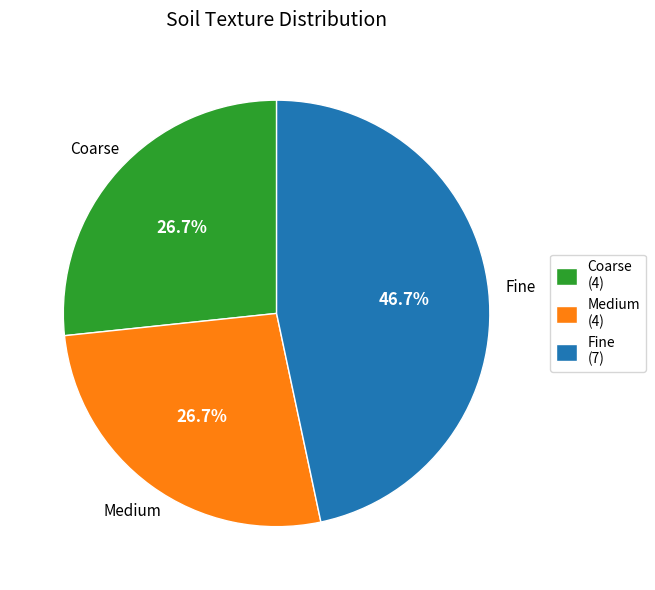

Is there a majority slice in this chart?

No